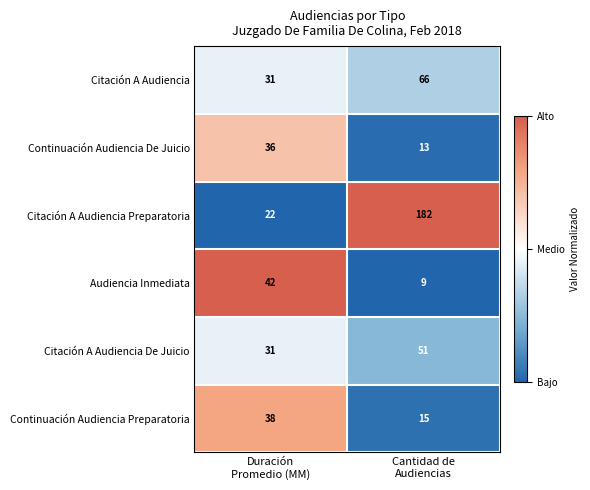

Rank the series by their maximum value, from lowest to highest.

Continuación Audiencia De Juicio, Continuación Audiencia Preparatoria, Audiencia Inmediata, Citación A Audiencia De Juicio, Citación A Audiencia, Citación A Audiencia Preparatoria